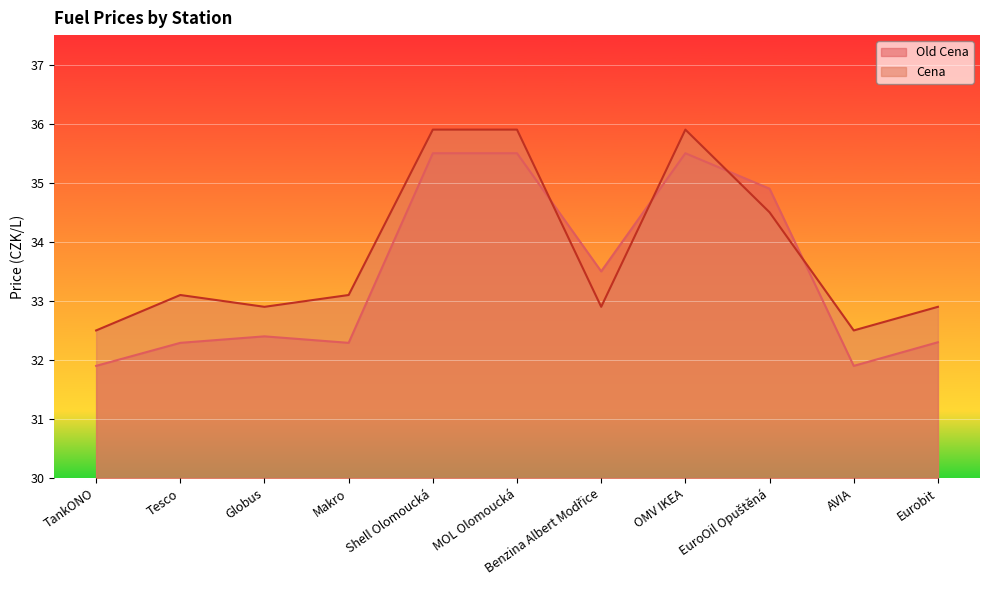

At Globus, list the series in order from largest to smallest.

Cena, Old Cena